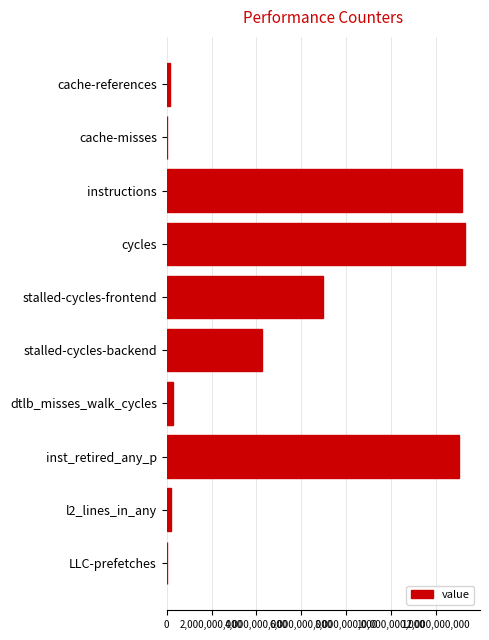

Which category has the highest value across all series?

cycles